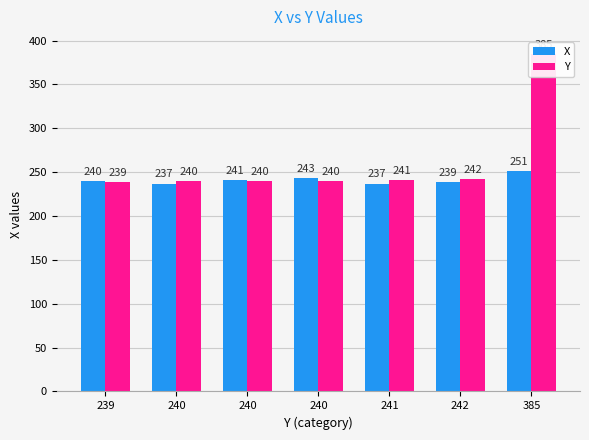

Rank the series by their average value, from lowest to highest.

X, Y